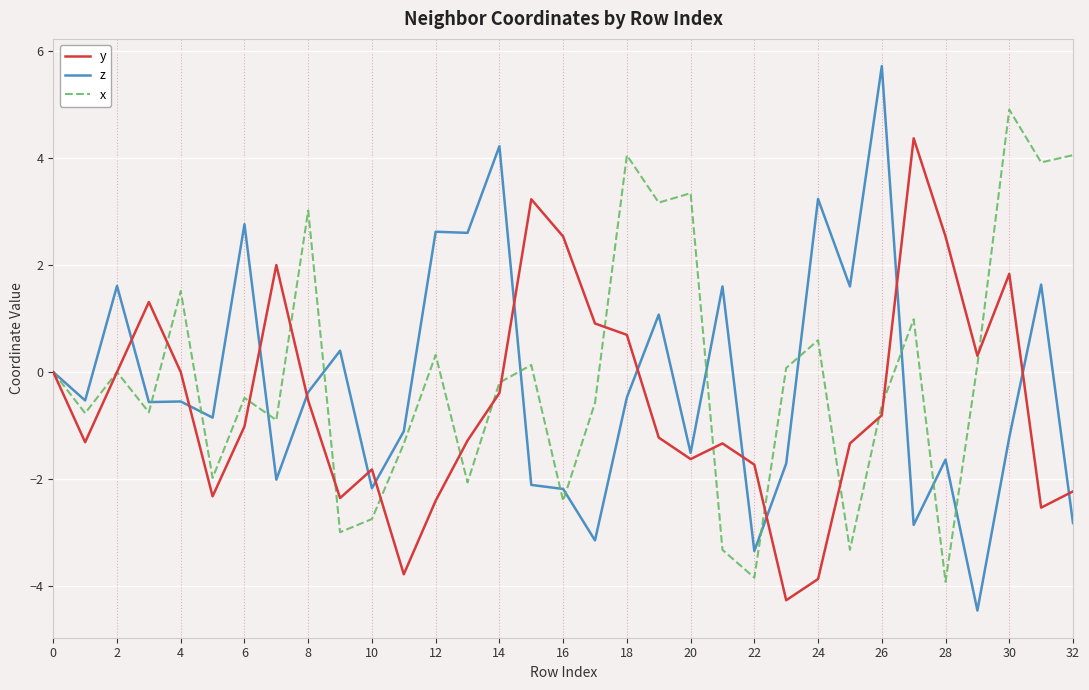

Which series has the widest spread of values?

z